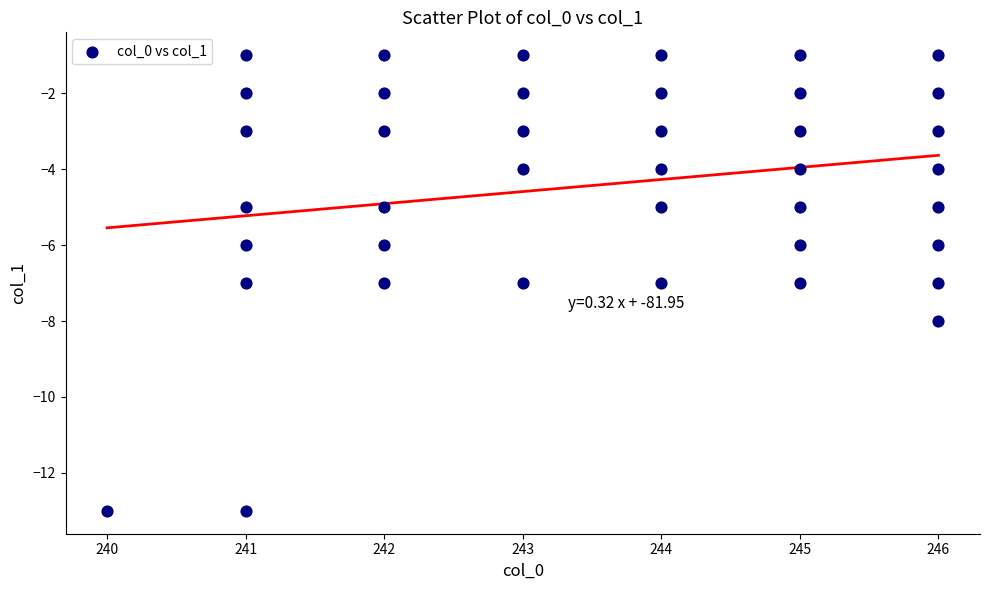

What is the range of Y values (max minus min)?

12